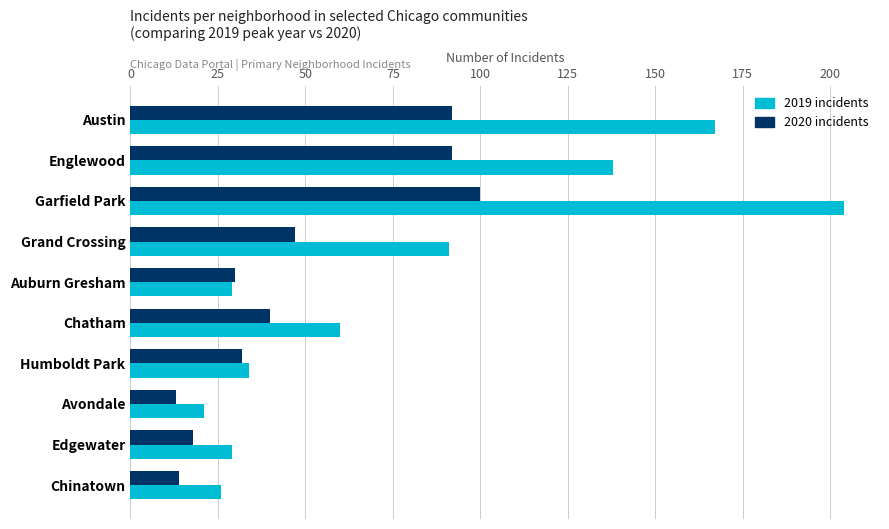

What is the total value across all series at Humboldt Park?

66